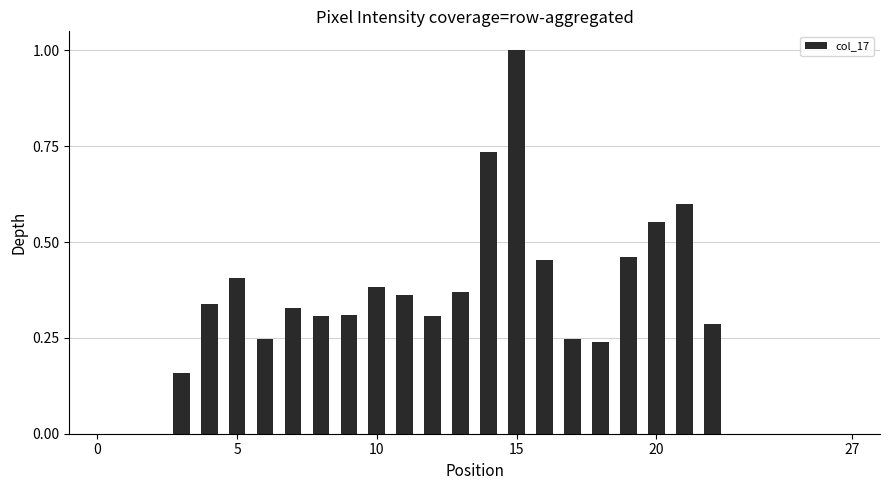

What is the sum of all values?

8.1